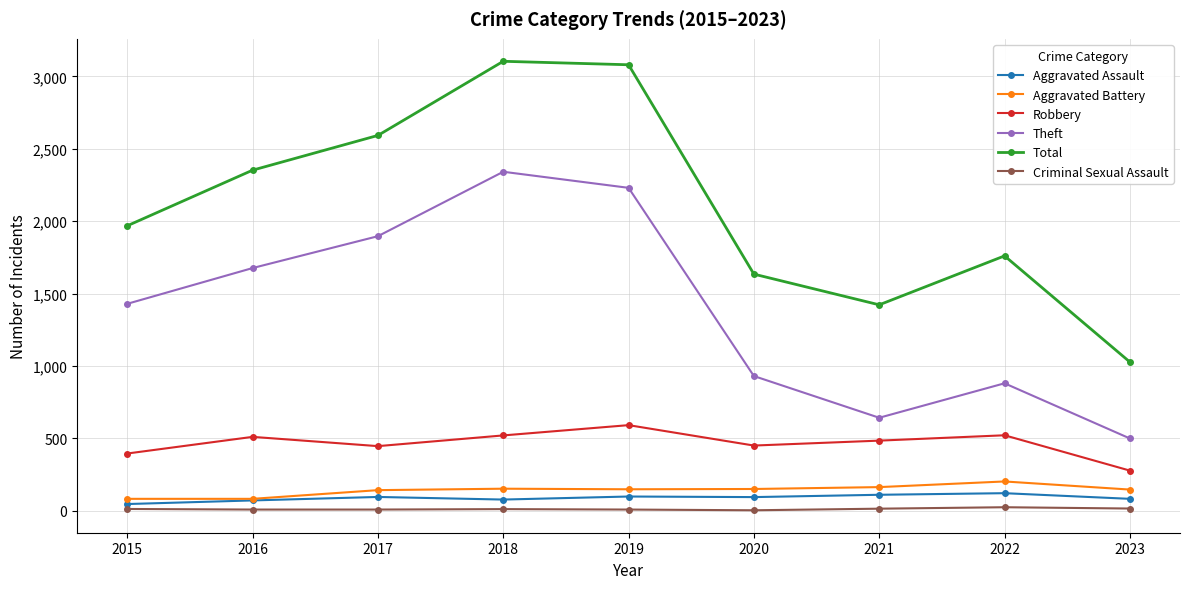

True or false: Criminal Sexual Assault has a value of 3 at 2020.

True